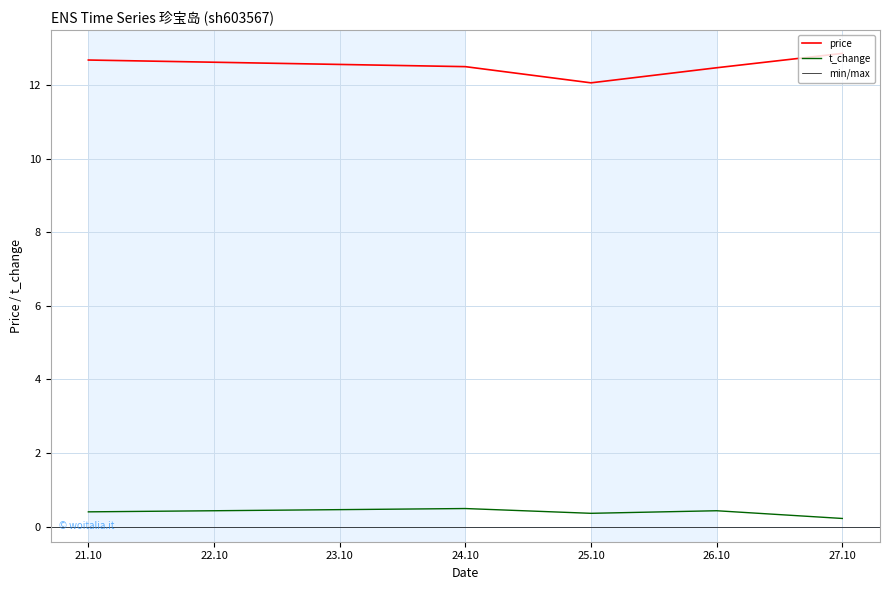

Is it true that price equals 22.3 at 27.10?

False